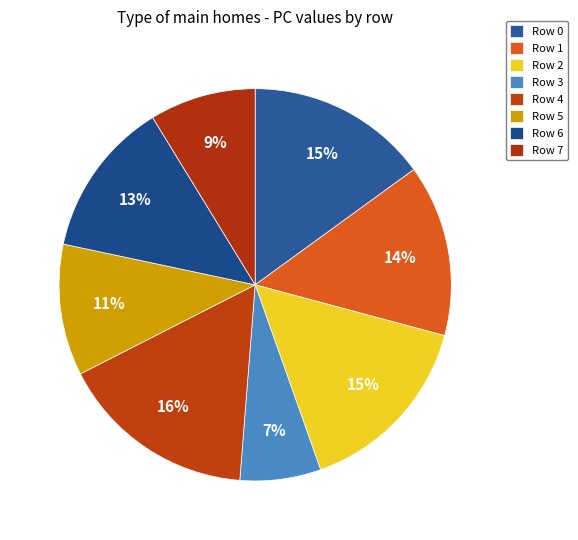

Rank the categories by value from lowest to highest.

3, 7, 5, 6, 1, 0, 2, 4